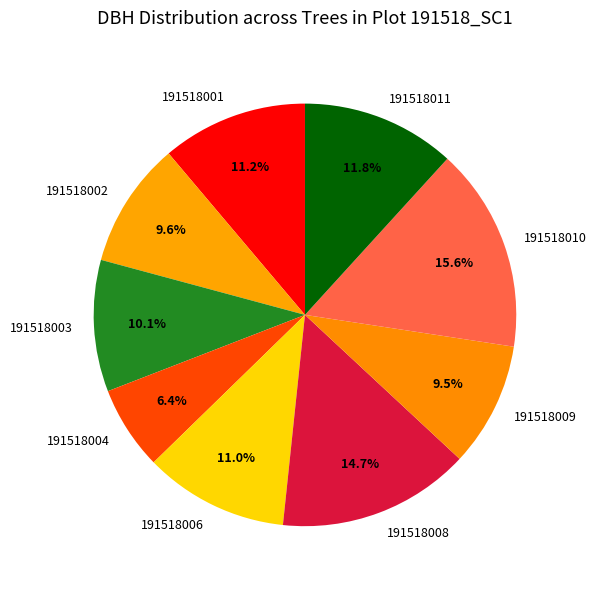

Does 191518004 account for over 50% of the chart?

No